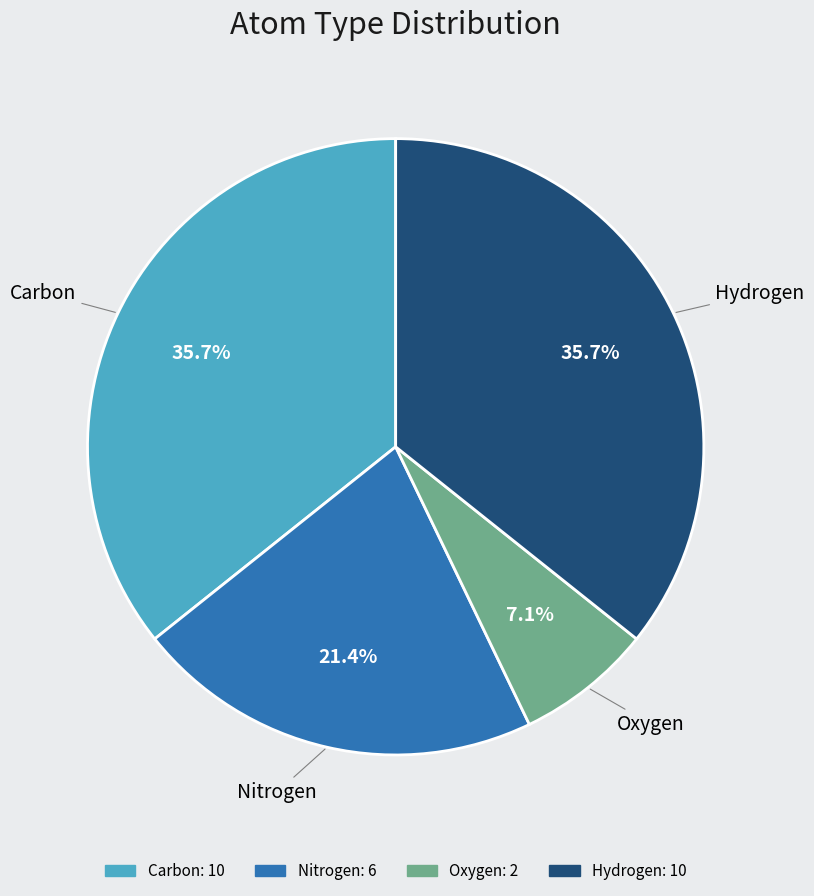

Is there any slice that represents more than half of the pie?

No